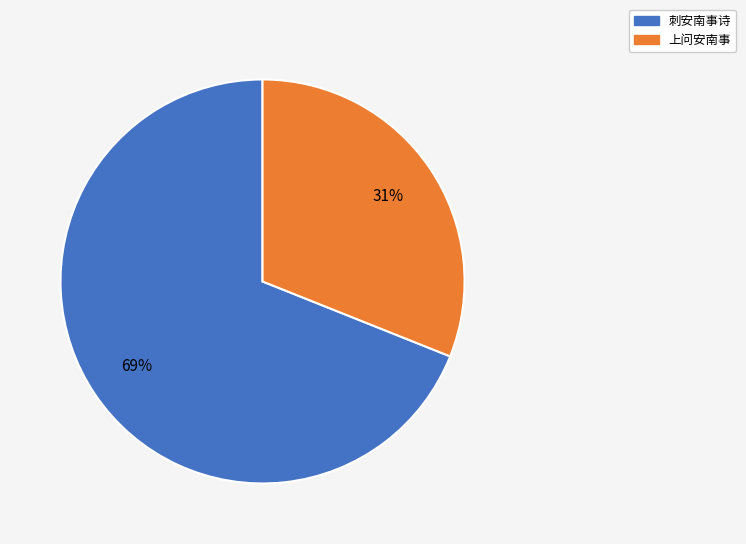

How many slices are in this pie chart?

2